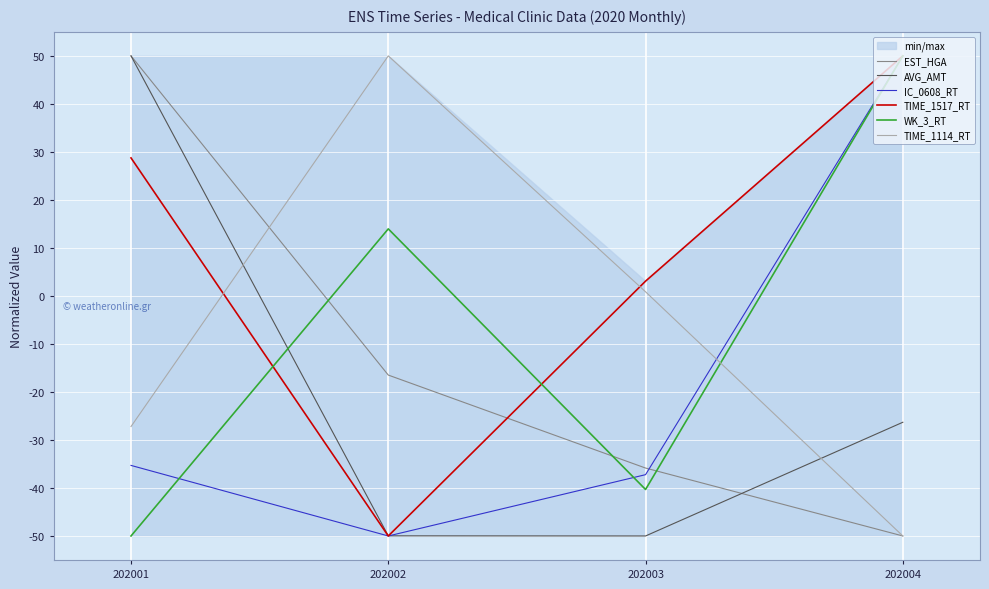

Reading right to left, extract all data points from this chart.

EST_HGA: 202004=-50.0	202003=-35.9	202002=-16.5	202001=50.0
AVG_AMT: 202004=-26.3	202003=-50.0	202002=-50.0	202001=50.0
IC_0608_RT: 202004=50.0	202003=-37.2	202002=-50.0	202001=-35.3
TIME_1517_RT: 202004=50.0	202003=3.1	202002=-50.0	202001=28.7
WK_3_RT: 202004=50.0	202003=-40.3	202002=14.0	202001=-50.0
TIME_1114_RT: 202004=-50.0	202003=0.9	202002=50.0	202001=-27.2